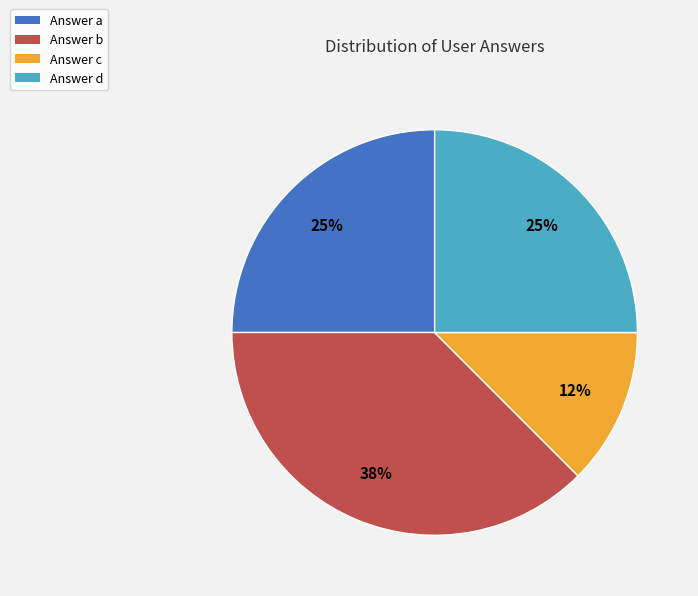

What is the smallest slice in the pie chart?

Answer c